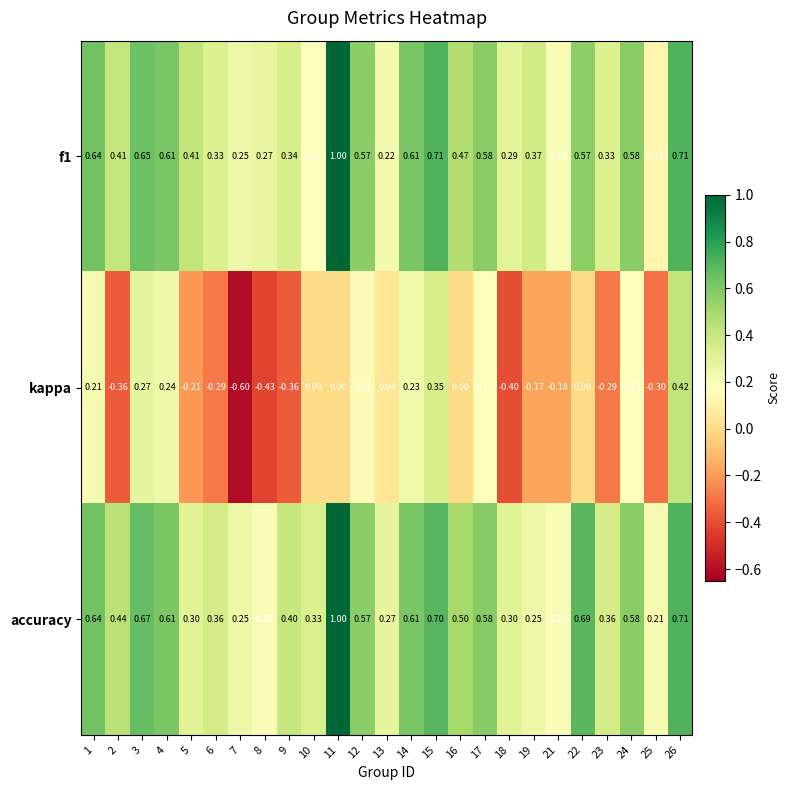

Which series has the largest total across all categories?

accuracy